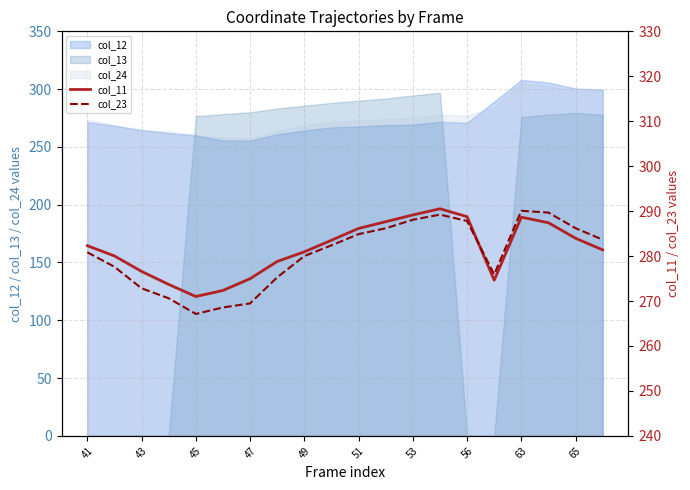

What is the minimum value for col_24?

257.5